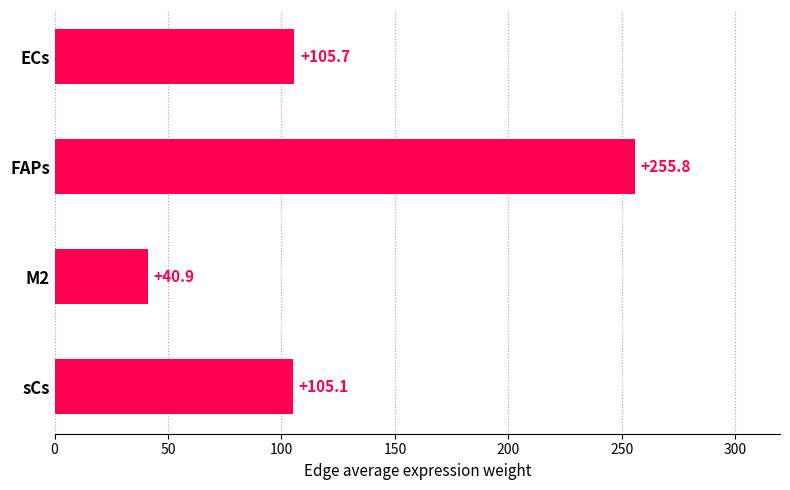

Reading top to bottom, what are all the values shown in this chart?

ECs=105.7	FAPs=255.8	M2=40.9	sCs=105.1